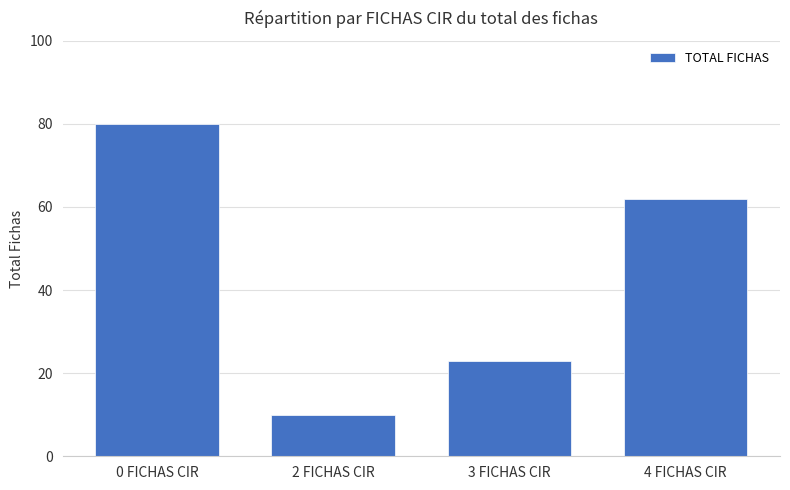

What is the value of the 2nd bar from the left?

10